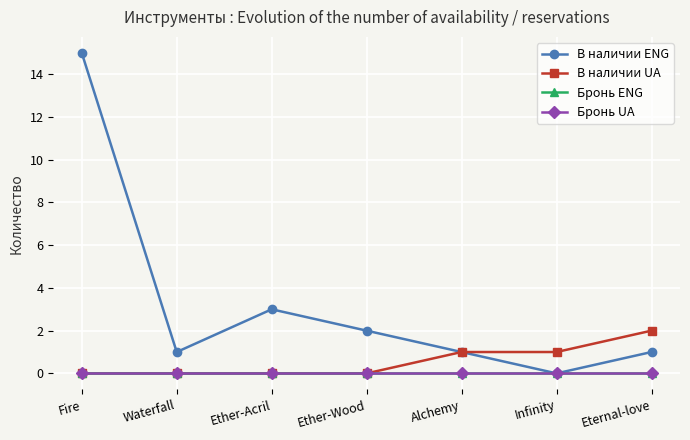

Is it true that В наличии UA equals 1 at Infinity?

True